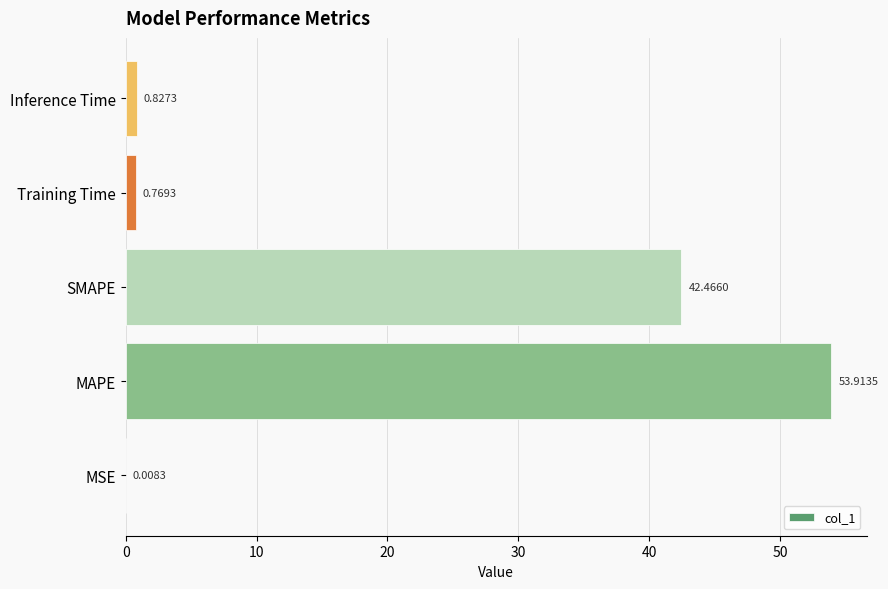

Which label corresponds to the largest value in the chart?

MAPE